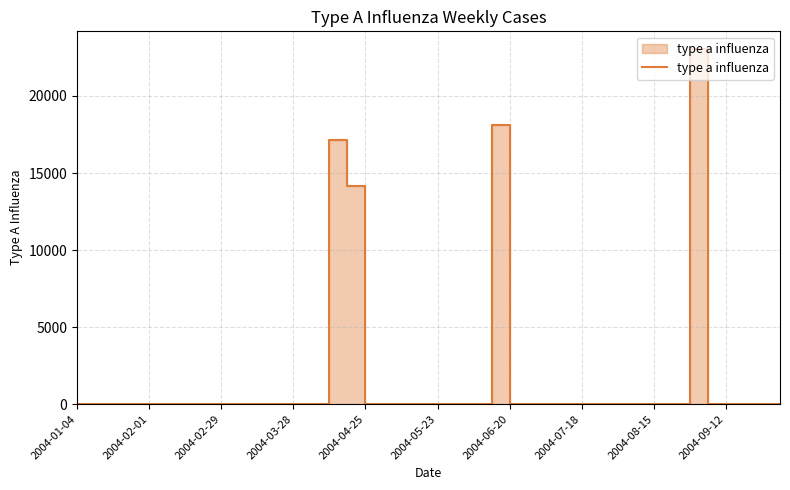

Count the number of data series in this chart.

1